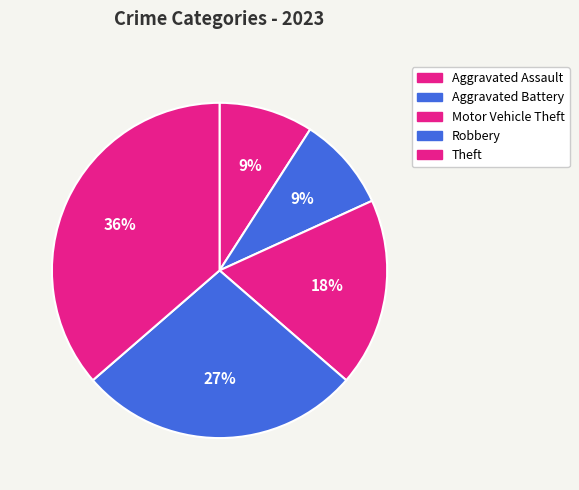

Count the number of slices in the pie.

5